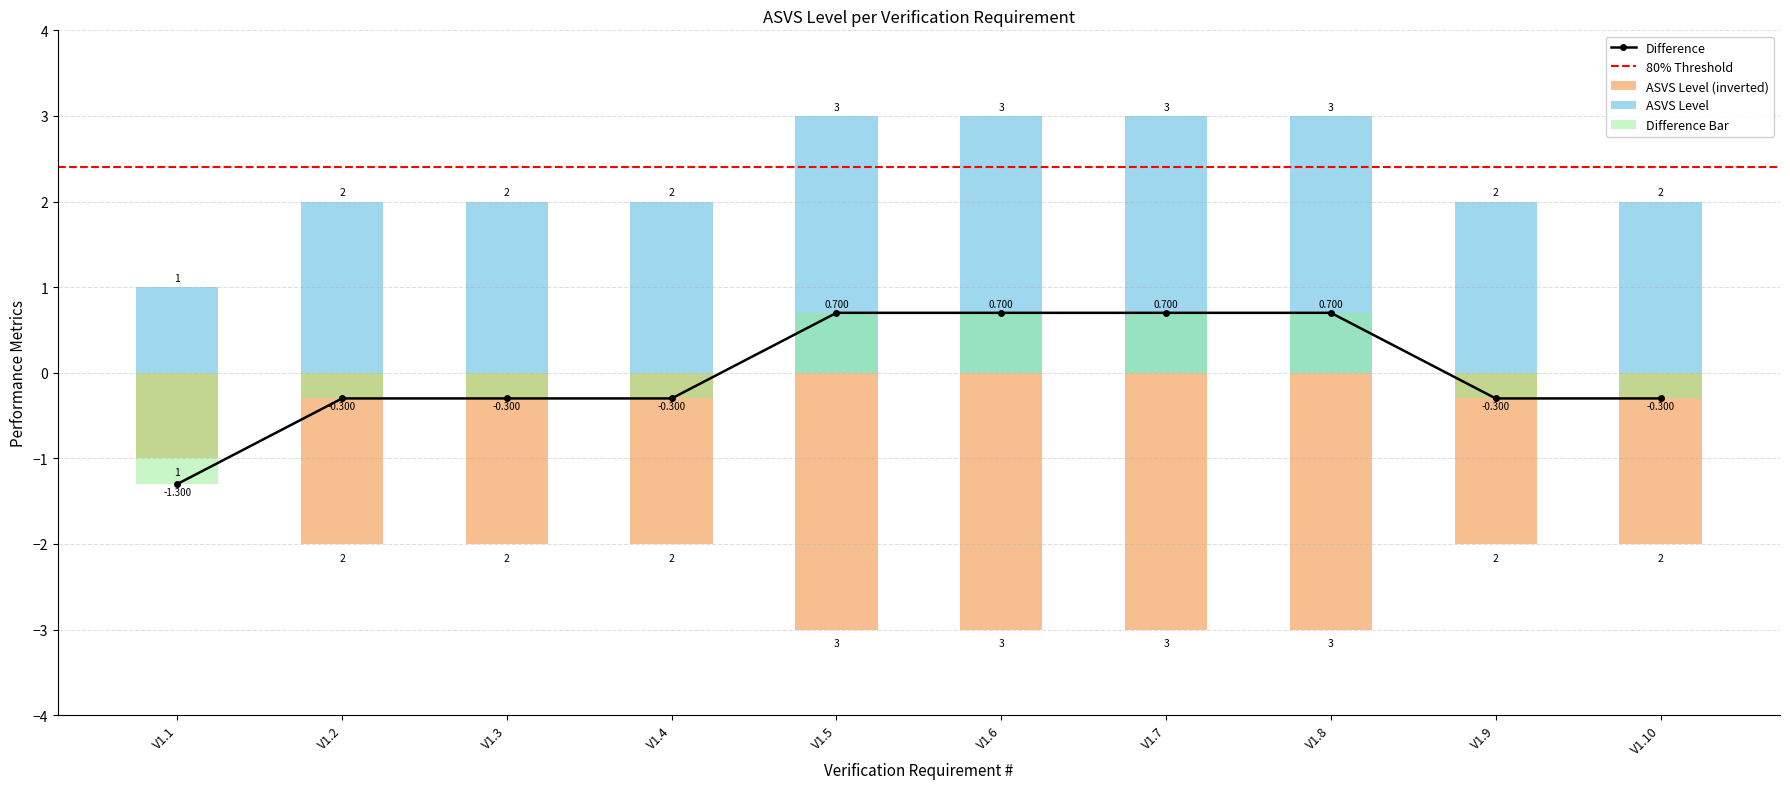

Reading right to left, transcribe all the data shown in this chart.

-0.3	-0.3	0.7	0.7	0.7	0.7	-0.3	-0.3	-0.3	-1.3